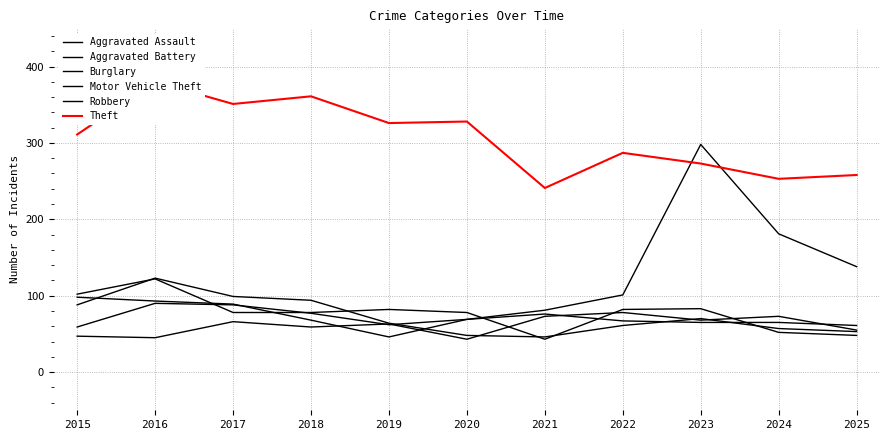

At which label does Theft first exceed 311?

2016